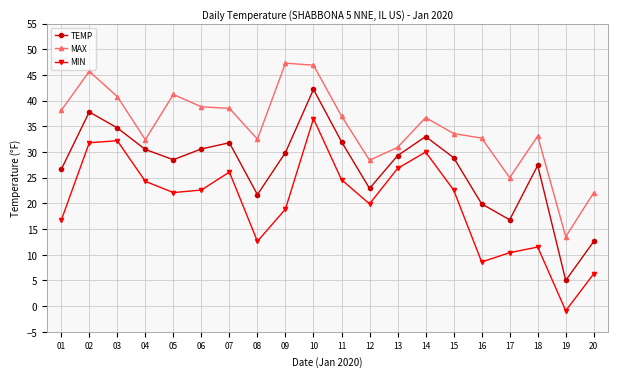

At which label does MAX first exceed 36?

01